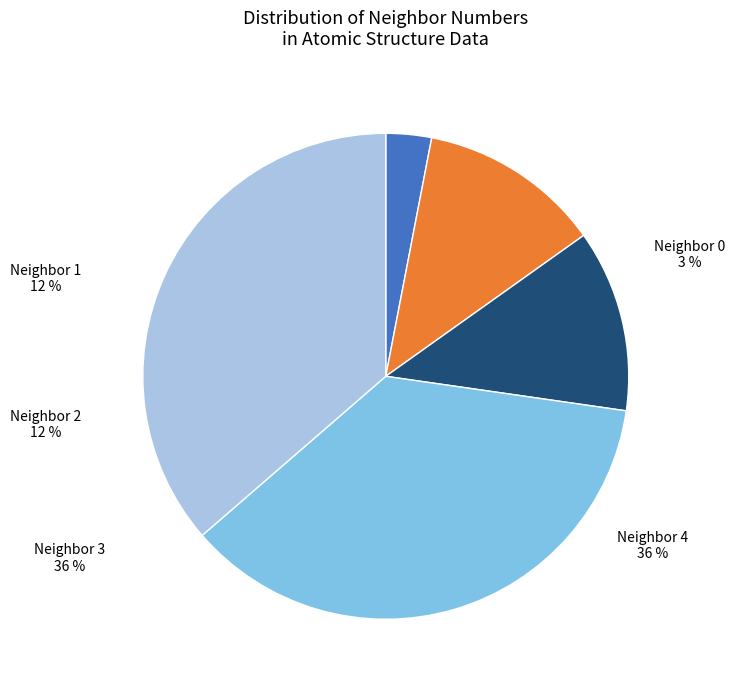

To the nearest percent, what is the difference between the neighbor_num=1 and neighbor_num=3 slice percentages?

24%